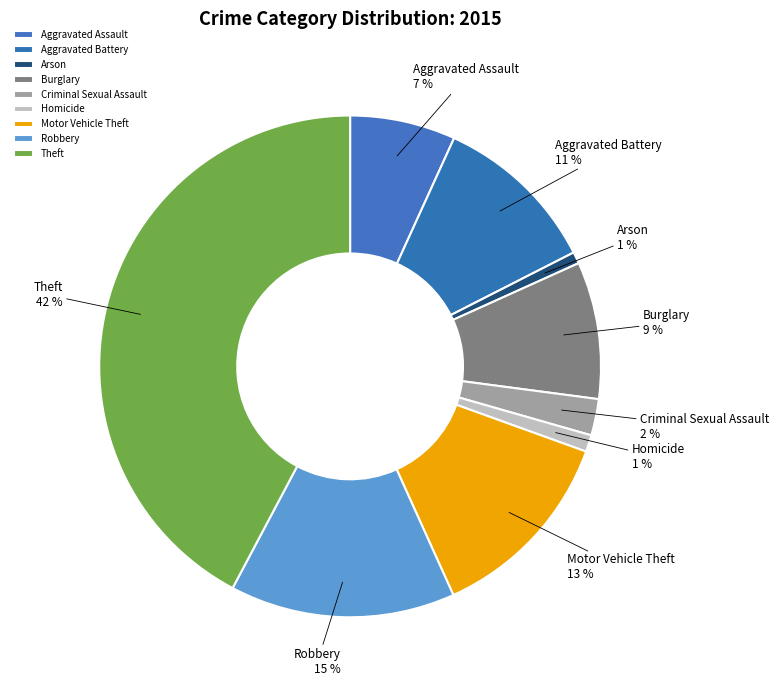

Is it true that Theft is 42% of the pie?

True